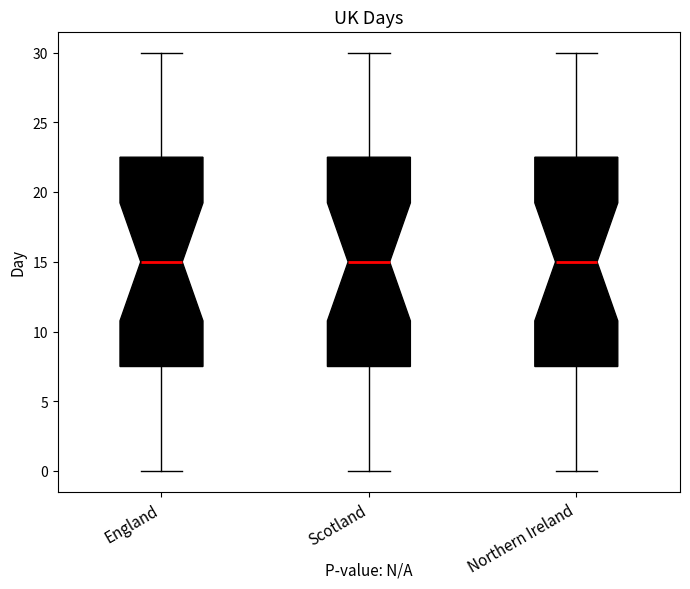

Reading left to right, read every box against the y-axis: the position of its median line, the range the box covers, and the ends of its whiskers. The values are not printed on the chart, so give them approximately, as read against the axis.

England: median 15.0, box 7.5 to 22.5, whiskers 0.0 to 30.0
Scotland: median 15.0, box 7.5 to 22.5, whiskers 0.0 to 30.0
Northern Ireland: median 15.0, box 7.5 to 22.5, whiskers 0.0 to 30.0